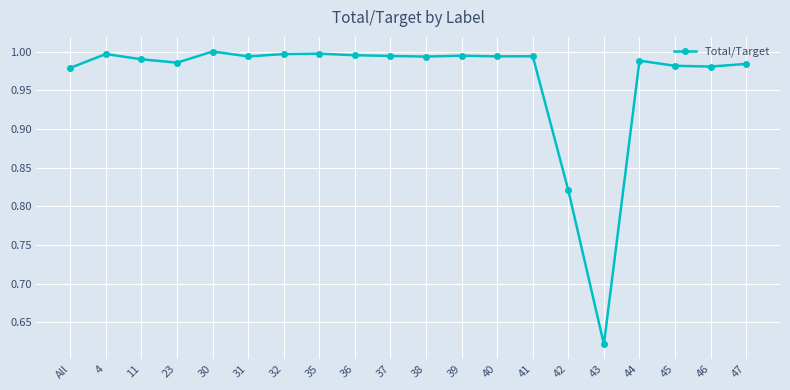

What is the difference between the maximum and minimum values?

0.4